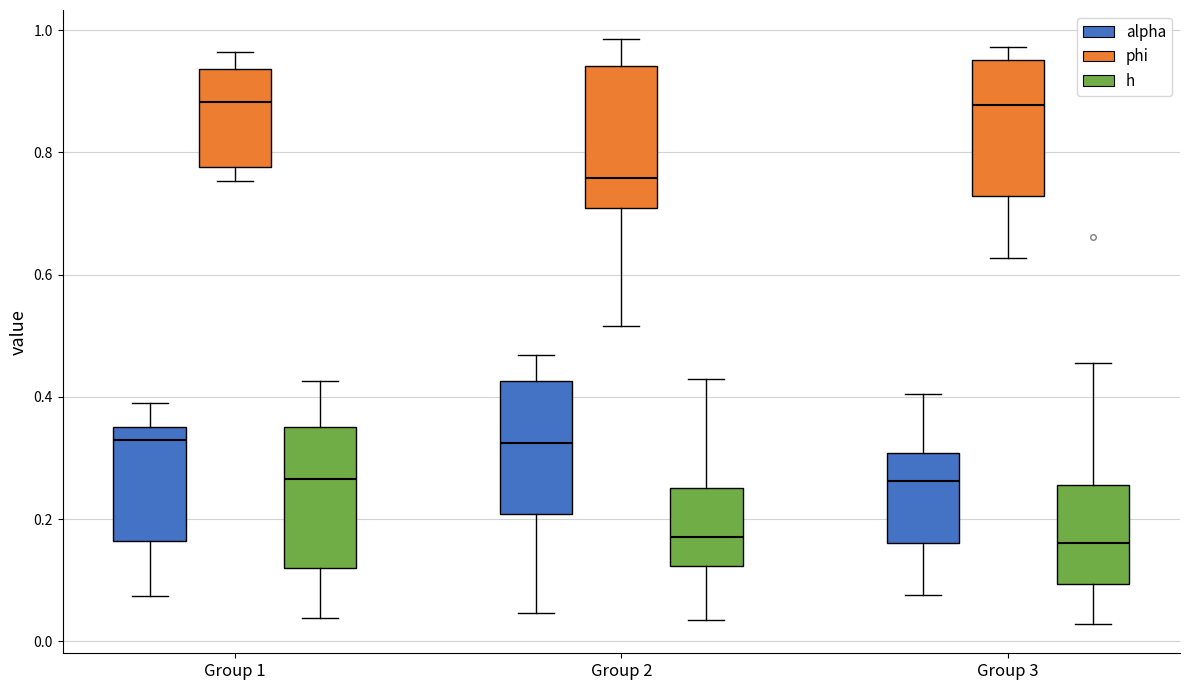

Reading left to right, read every box against the y-axis: the position of its median line, the range the box covers, and the ends of its whiskers. The values are not printed on the chart, so give them approximately, as read against the axis.

Group 1 (alpha): median 0.32, box 0.16 to 0.36, whiskers 0.08 to 0.38
Group 1 (phi): median 0.88, box 0.78 to 0.94, whiskers 0.76 to 0.96
Group 1 (h): median 0.26, box 0.12 to 0.34, whiskers 0.04 to 0.42
Group 2 (alpha): median 0.32, box 0.20 to 0.42, whiskers 0.04 to 0.46
Group 2 (phi): median 0.76, box 0.70 to 0.94, whiskers 0.52 to 0.98
Group 2 (h): median 0.18, box 0.12 to 0.26, whiskers 0.04 to 0.42
Group 3 (alpha): median 0.26, box 0.16 to 0.30, whiskers 0.08 to 0.40
Group 3 (phi): median 0.88, box 0.72 to 0.96, whiskers 0.62 to 0.98
Group 3 (h): median 0.16, box 0.10 to 0.26, whiskers 0.02 to 0.46